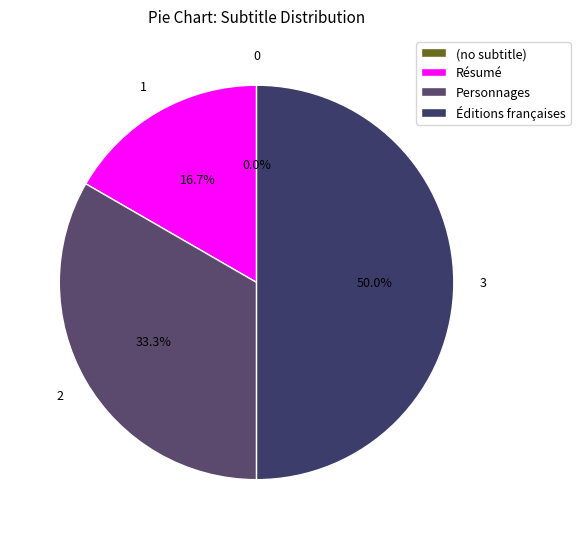

To the nearest percent, what is the difference between the Résumé and (no subtitle) slice percentages?

17%